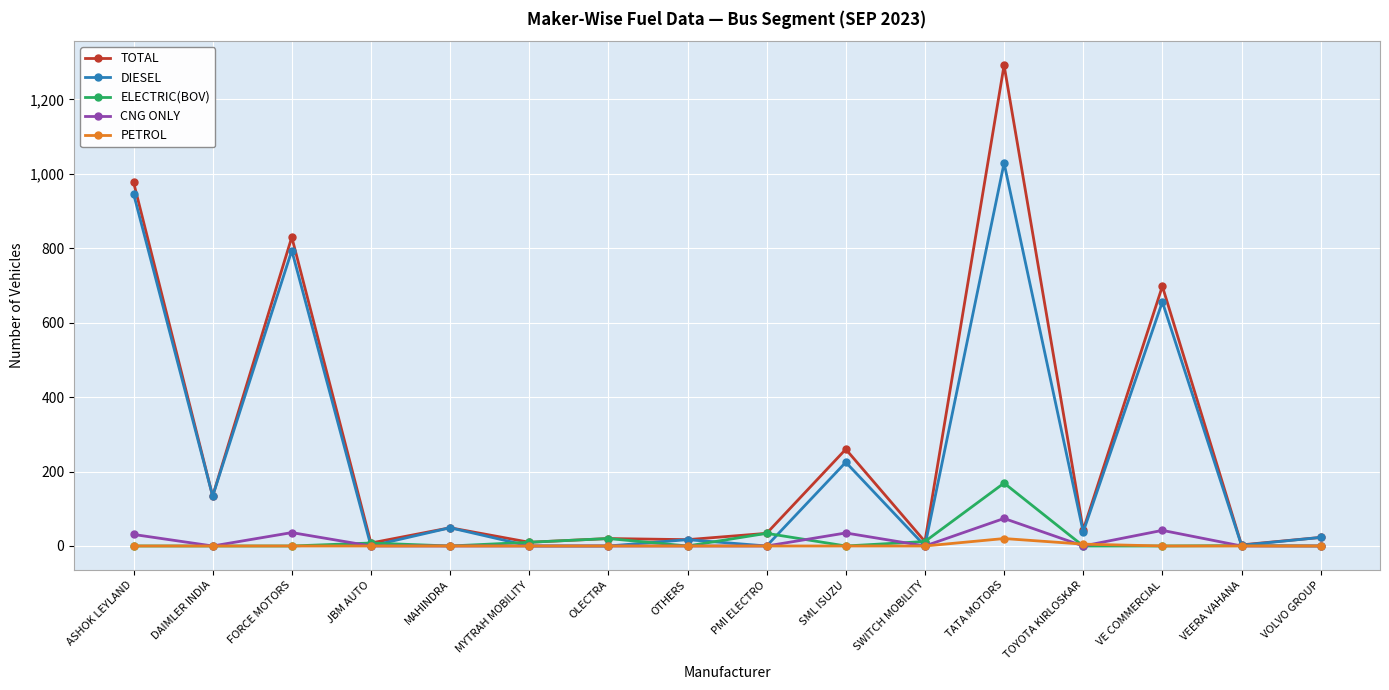

Count the number of categories in the chart.

16